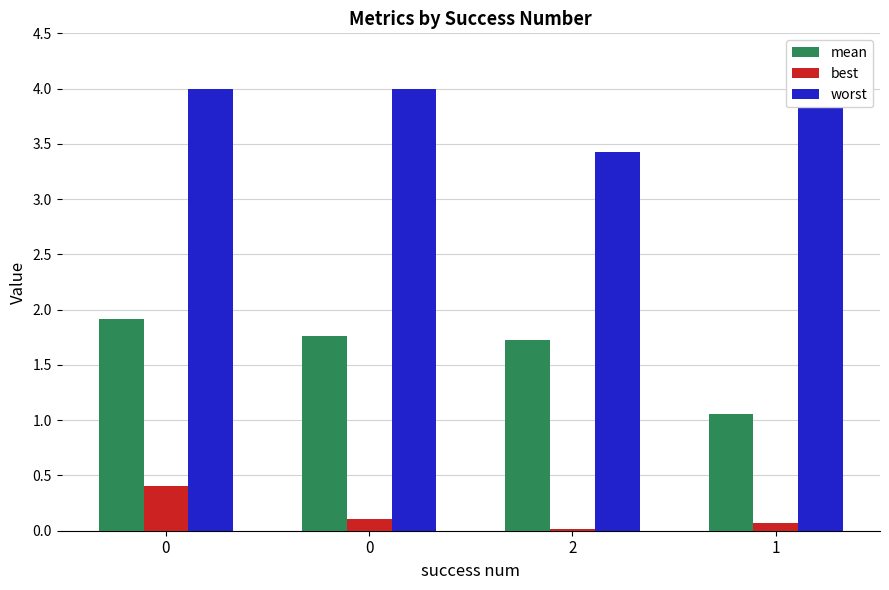

What is the difference between the second highest and minimum values in the worst series?

0.6